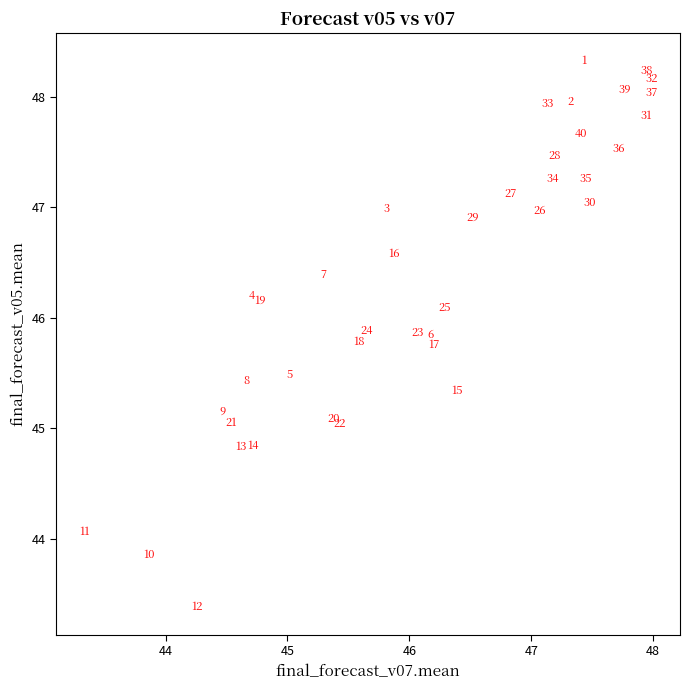

What Y value in the scatter plot is closest to 45?

45.0